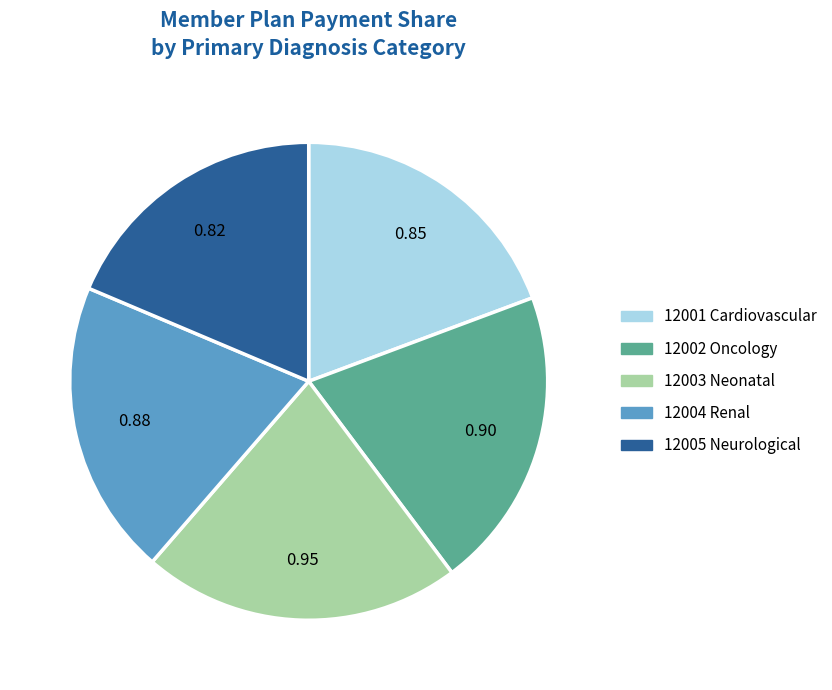

Is there a majority slice in this chart?

No